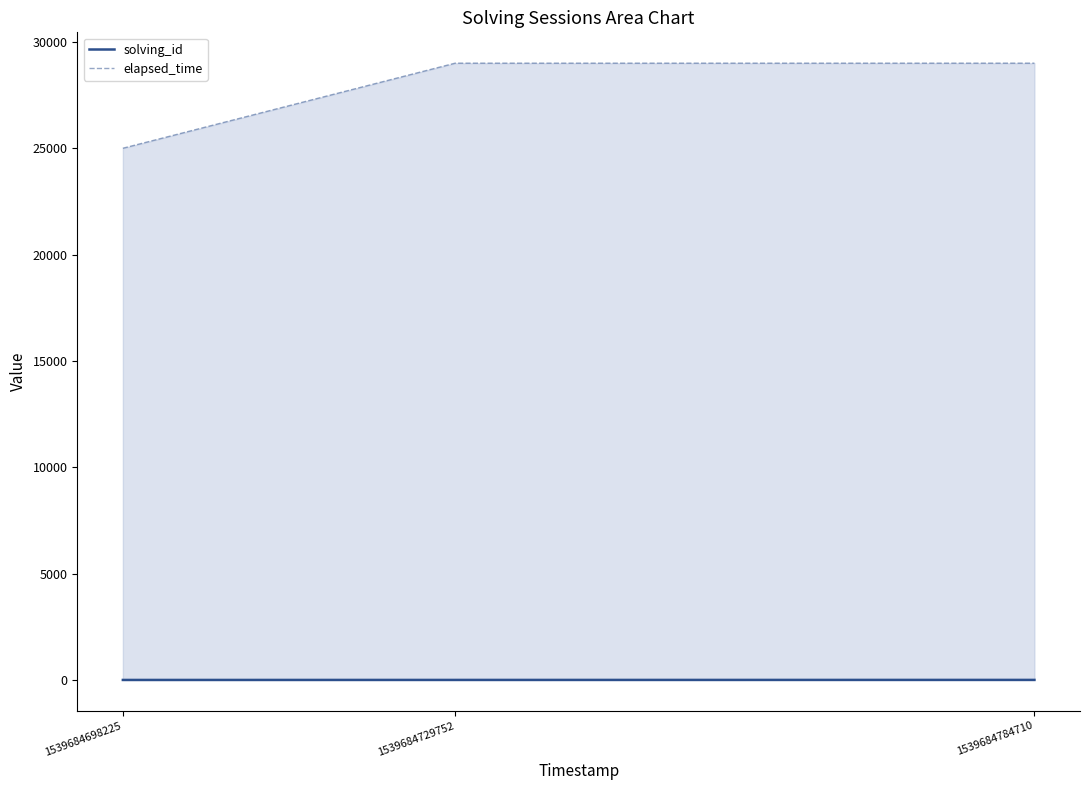

Rank the series by their average value, from lowest to highest.

solving_id, elapsed_time